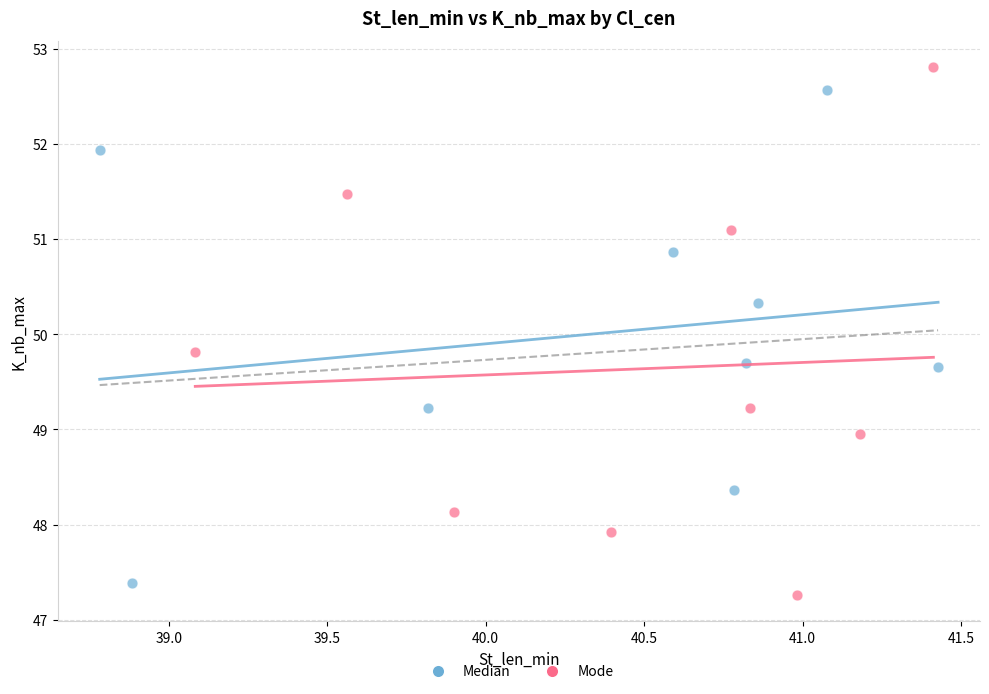

Which series contains the lowest Y value?

Mode